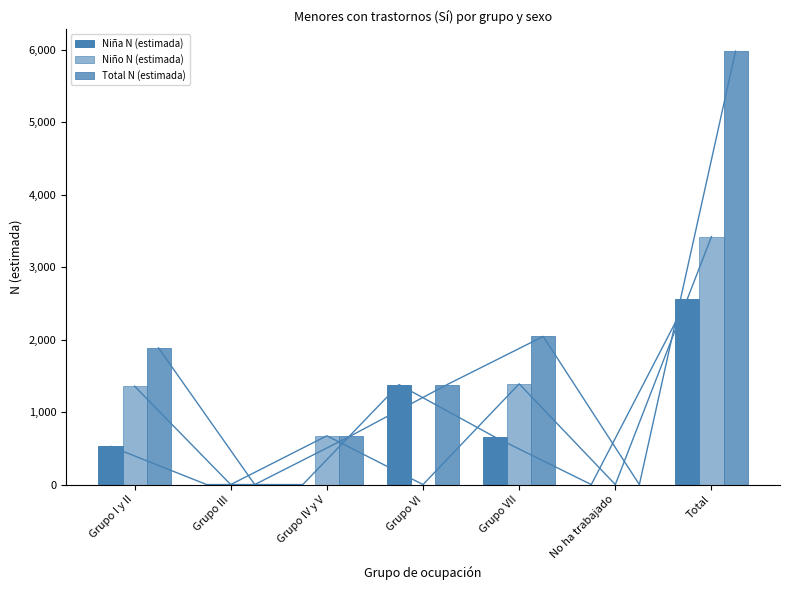

How many bars are there in total?

21